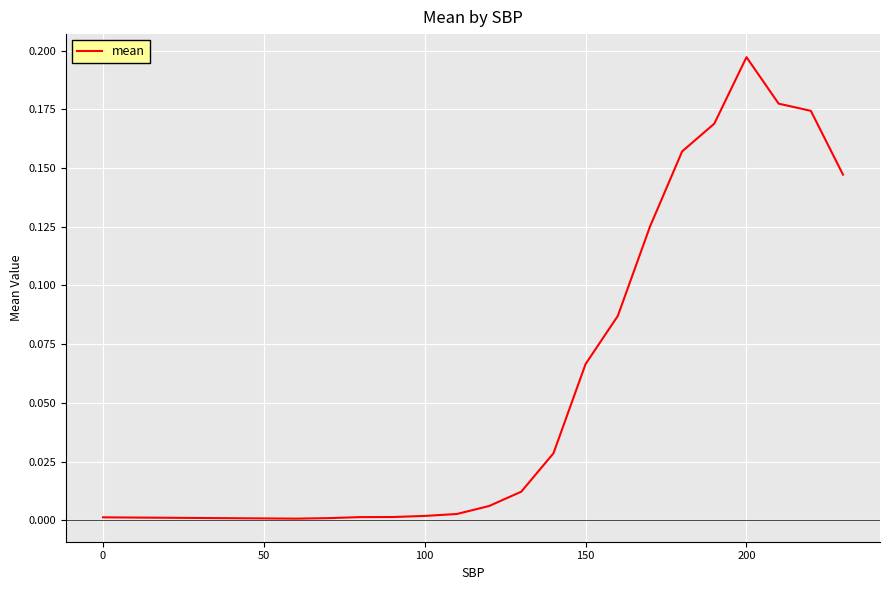

At which category does the chart reach its peak across all series?

200